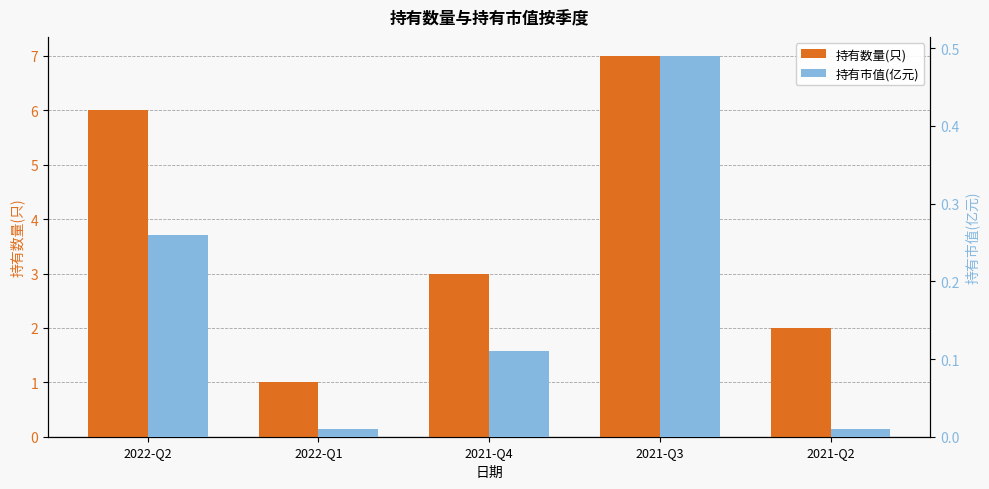

Which category has the lowest value in the 持有市值(亿元) series?

2022-Q1